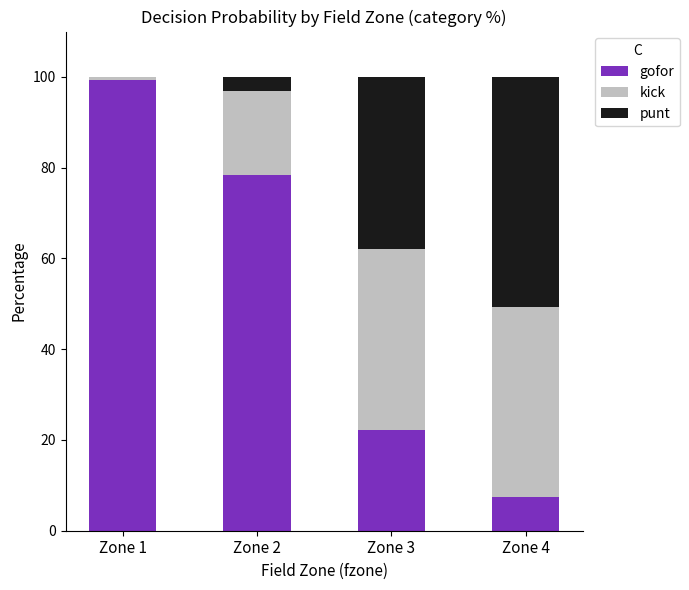

What is the total value across all series at Zone 3?

100.0